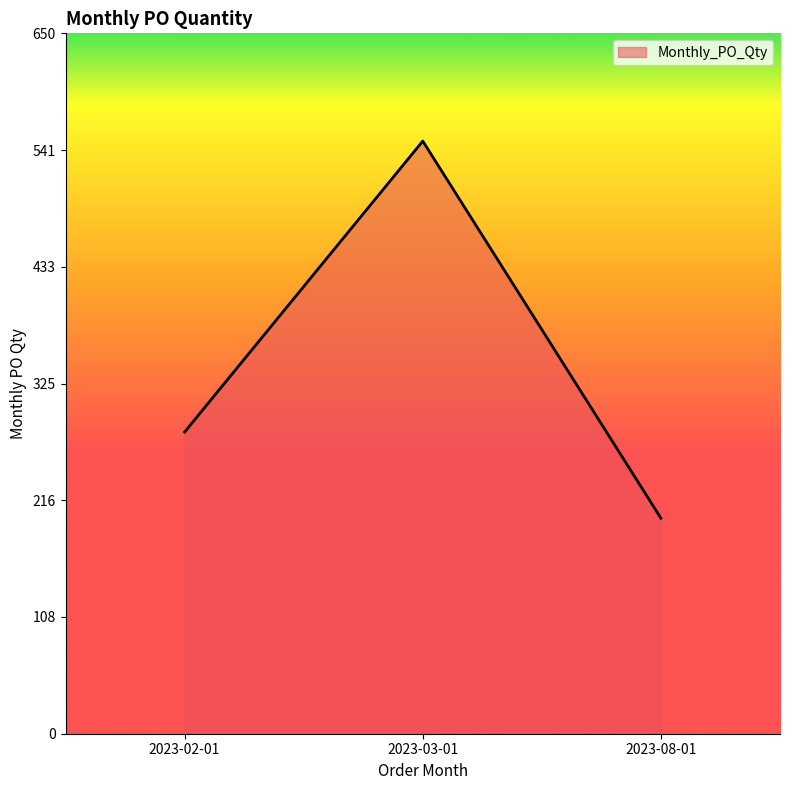

At which category does the chart reach its minimum across all series?

2023-08-01